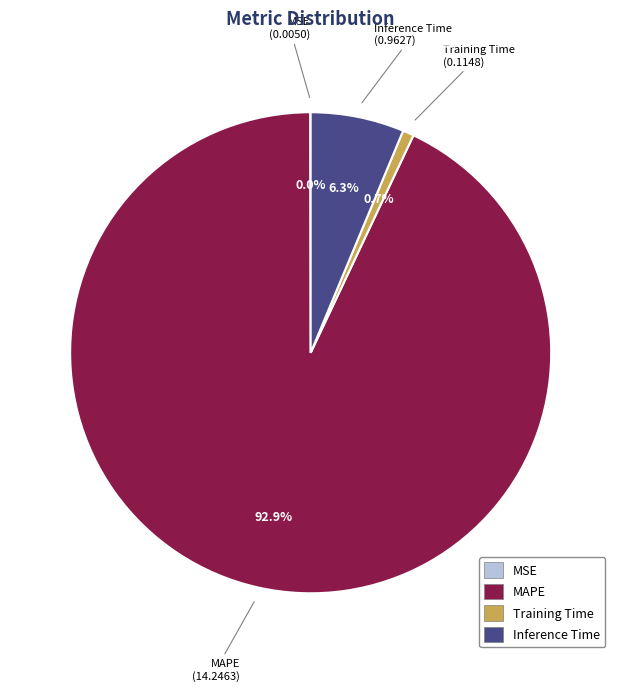

Combined, do Inference Time and Training Time account for over 50%?

No